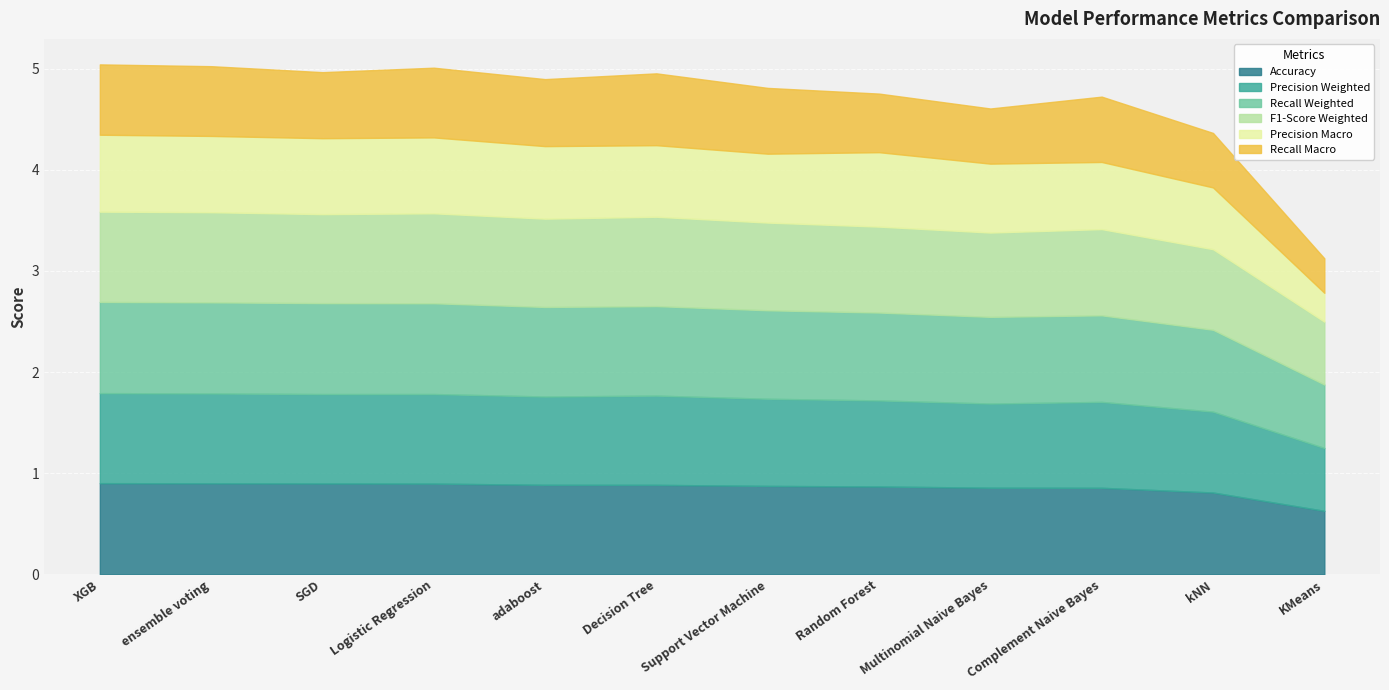

What is the sum of all F1-Score Weighted values?

10.1